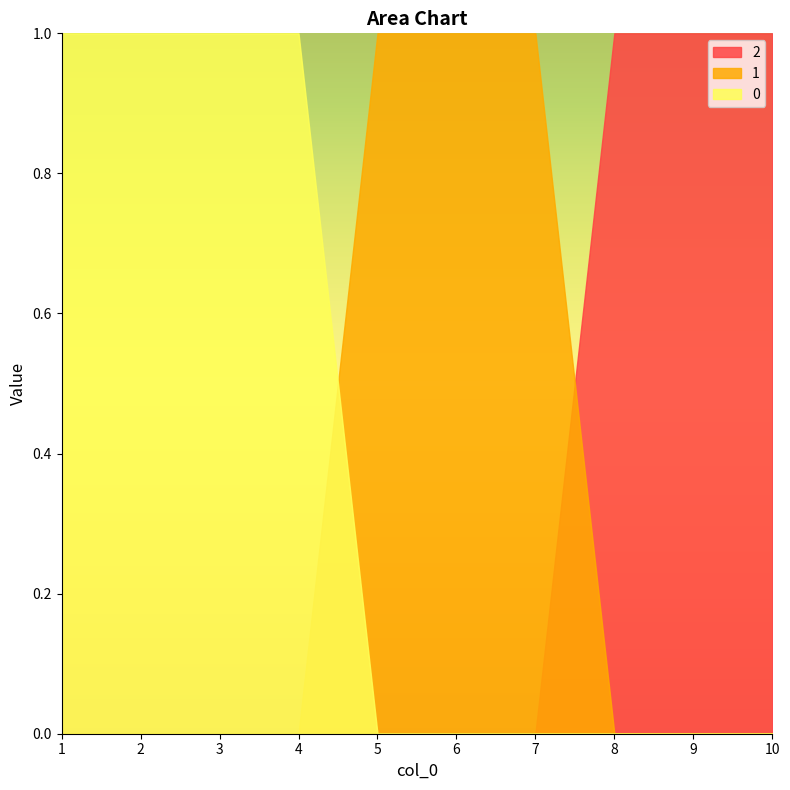

How many 2 values are between 0 and 1?

10